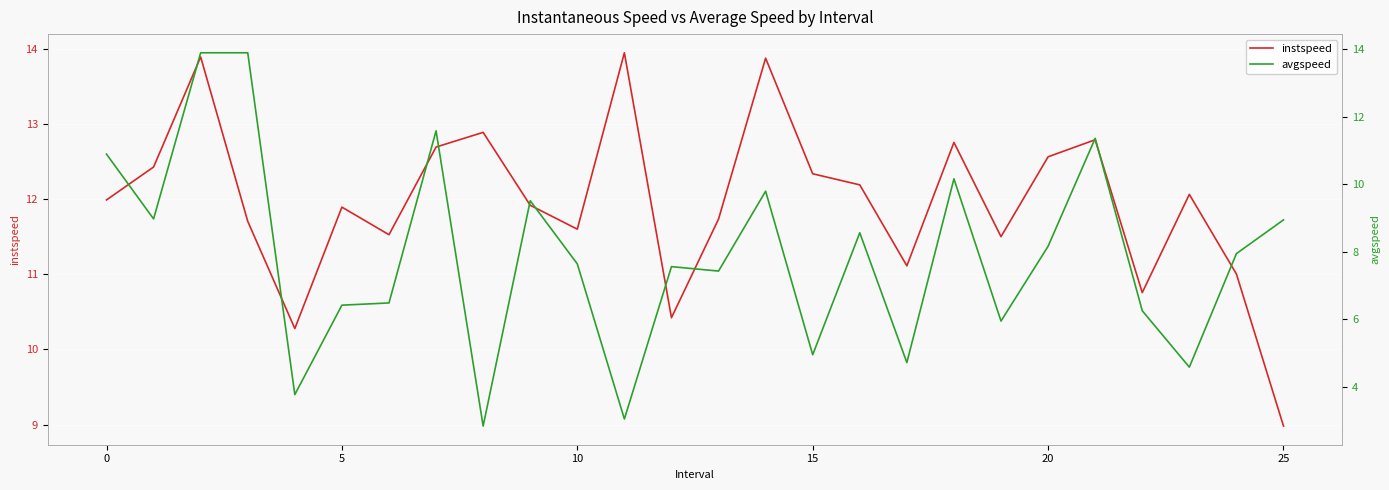

Between 22 and 13, which is larger?

13